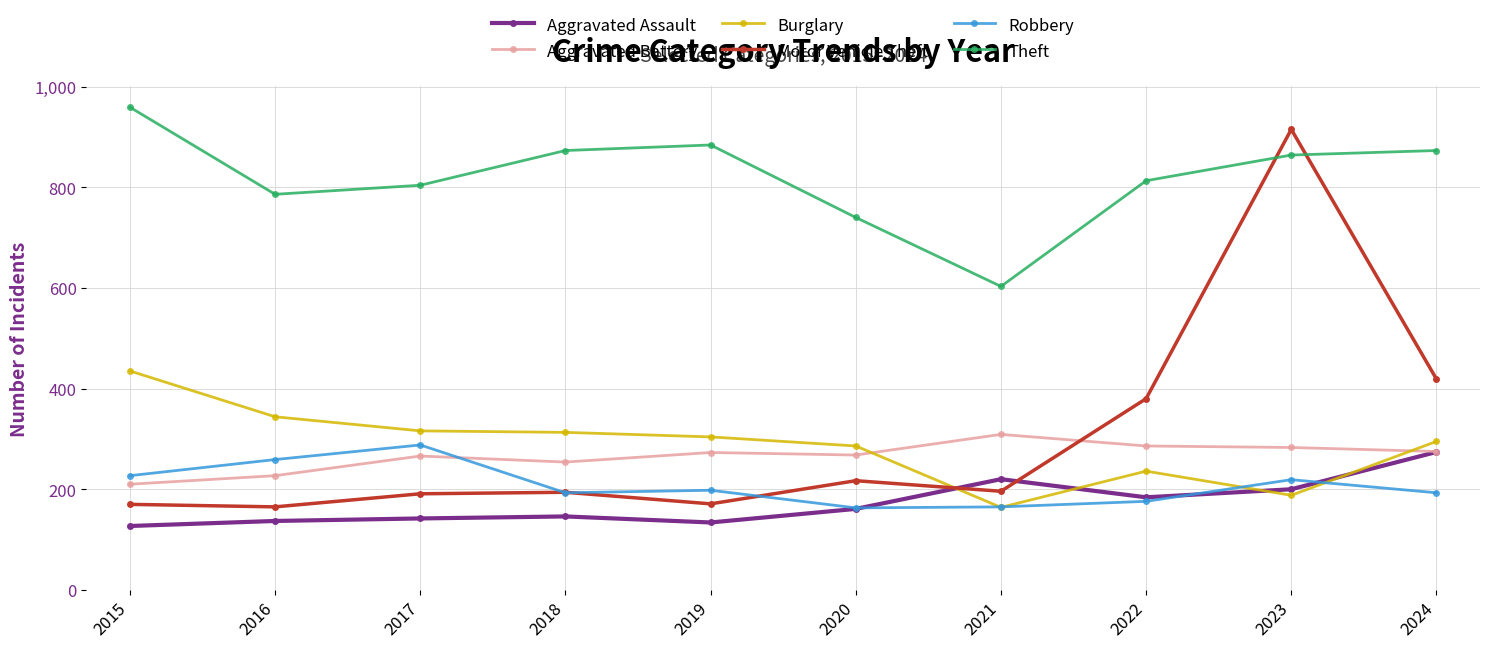

In Theft, how many points are lower than both neighbors (excluding endpoints)?

2